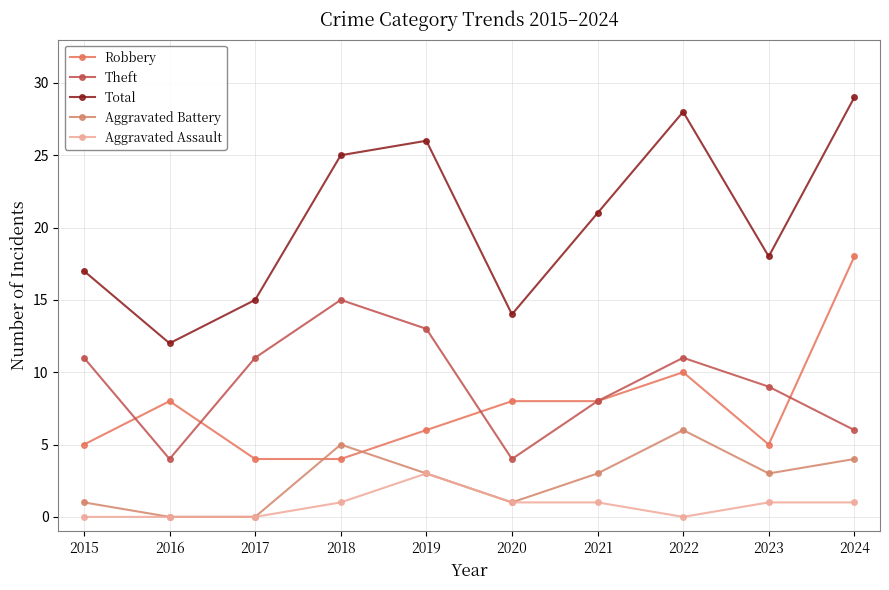

The Total series shows 18 at 2023. True or false?

True